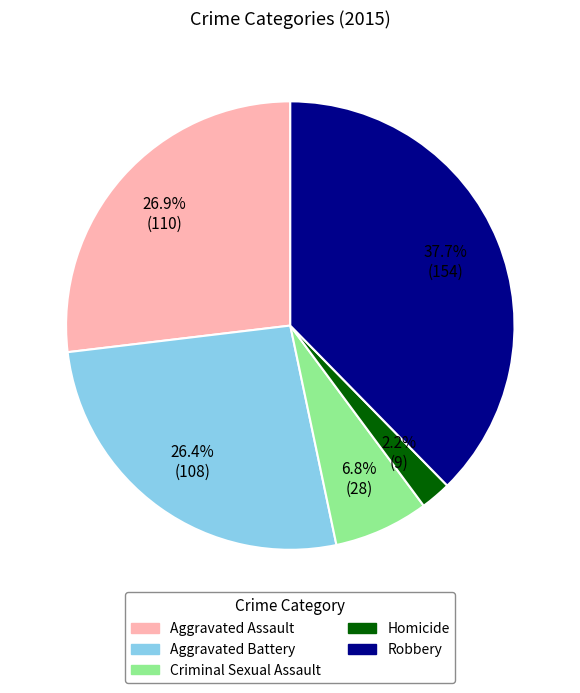

What portion of the pie excludes Homicide?

97.8%